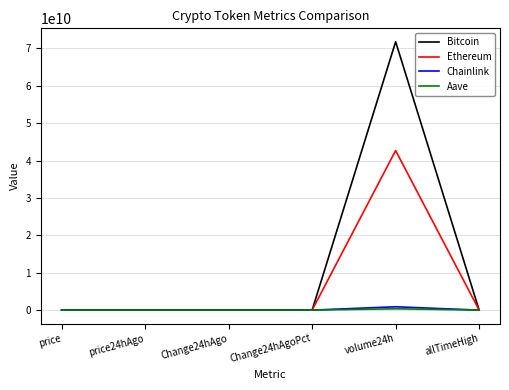

At which category is the sum across all series the highest?

volume24h